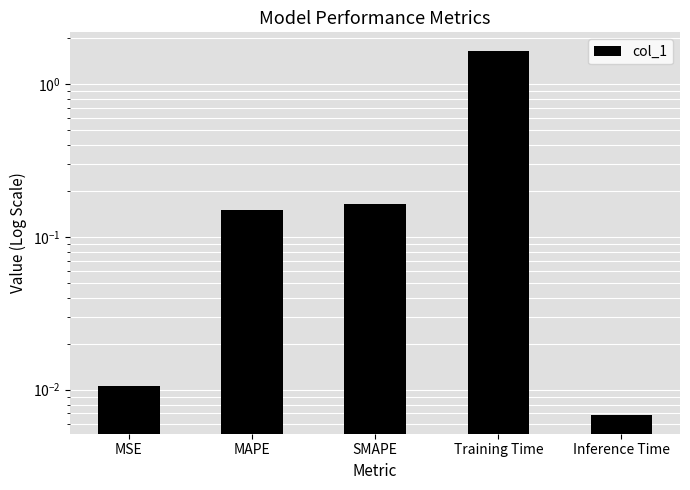

List the labels in order of value, smallest first.

Inference Time, MSE, MAPE, SMAPE, Training Time